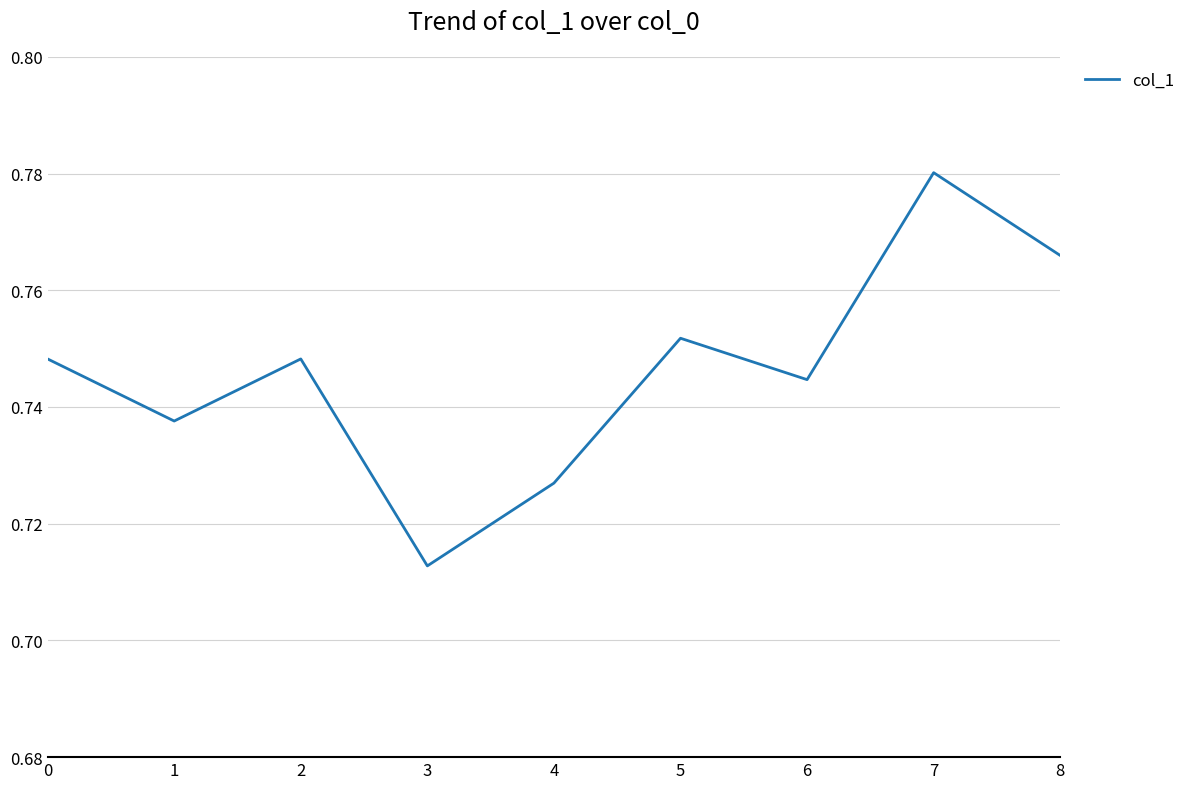

Which category has the highest value across all series?

7